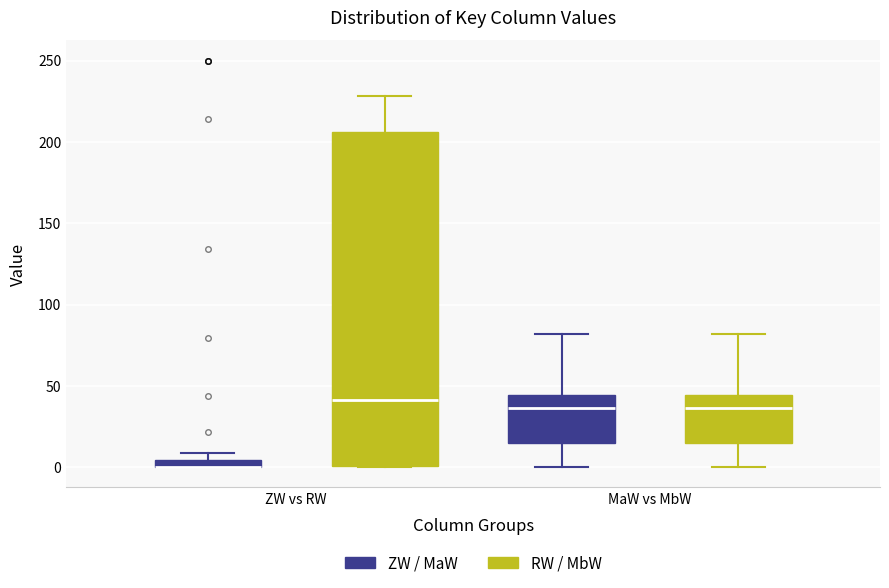

Which box is the tallest, from its lower edge to its upper edge?

ZW vs RW (RW / MbW)